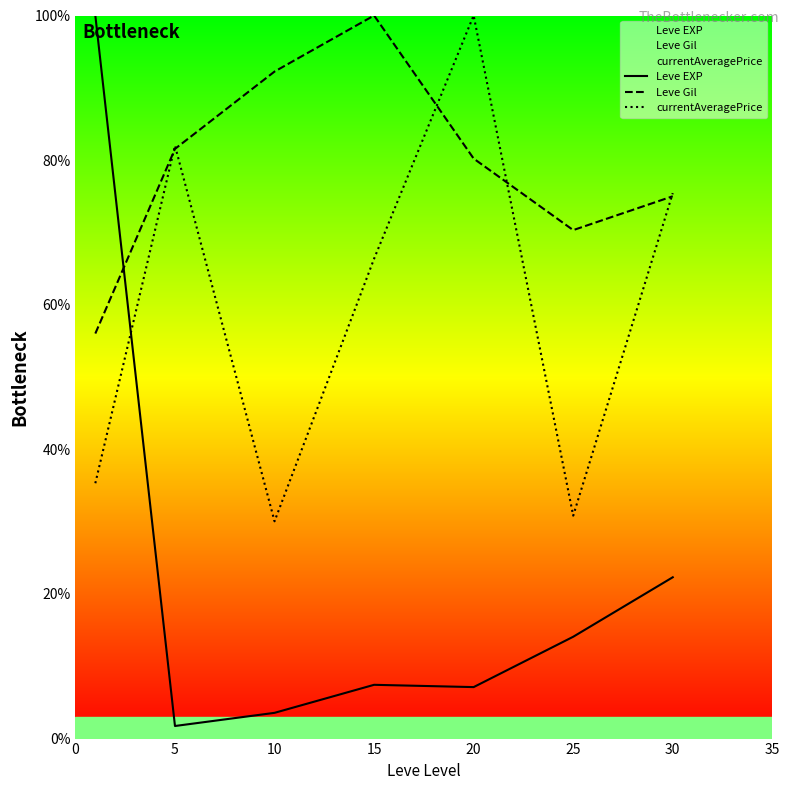

Where is the first local maximum for Leve Gil?

15